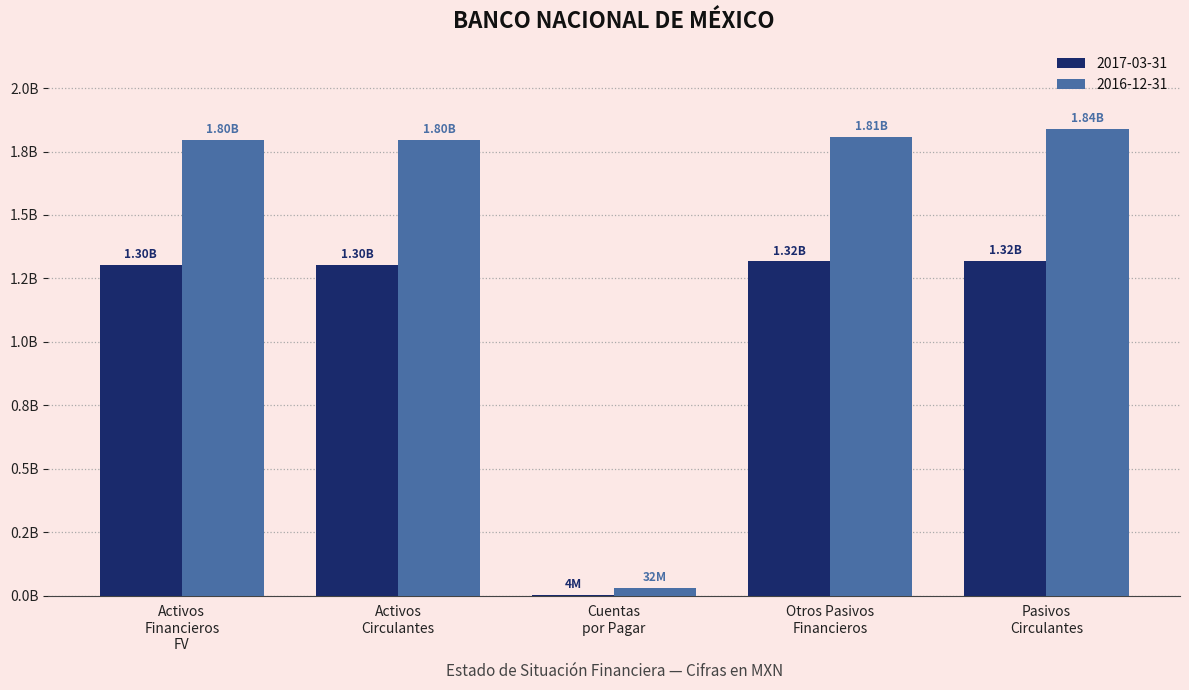

What are all the series names shown in the legend?

2017-03-31, 2016-12-31